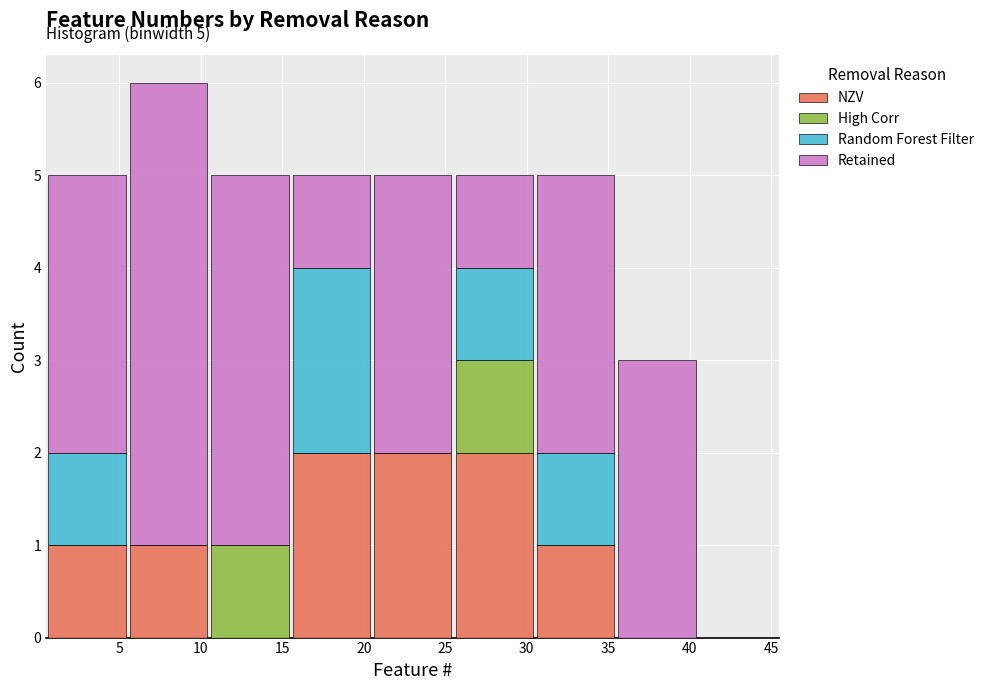

Which range on the x-axis has the tallest stacked bar (by total height)?

5.5 to 10.5